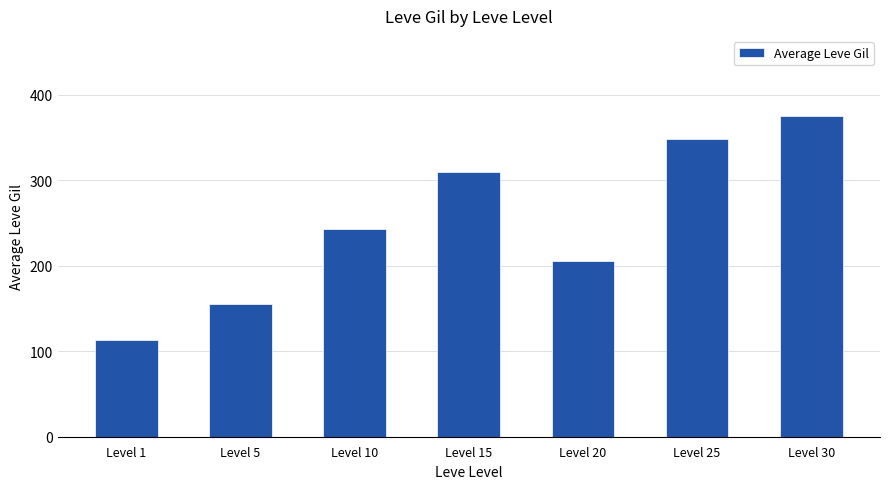

What is the value of the 2nd bar from the left?

155.7